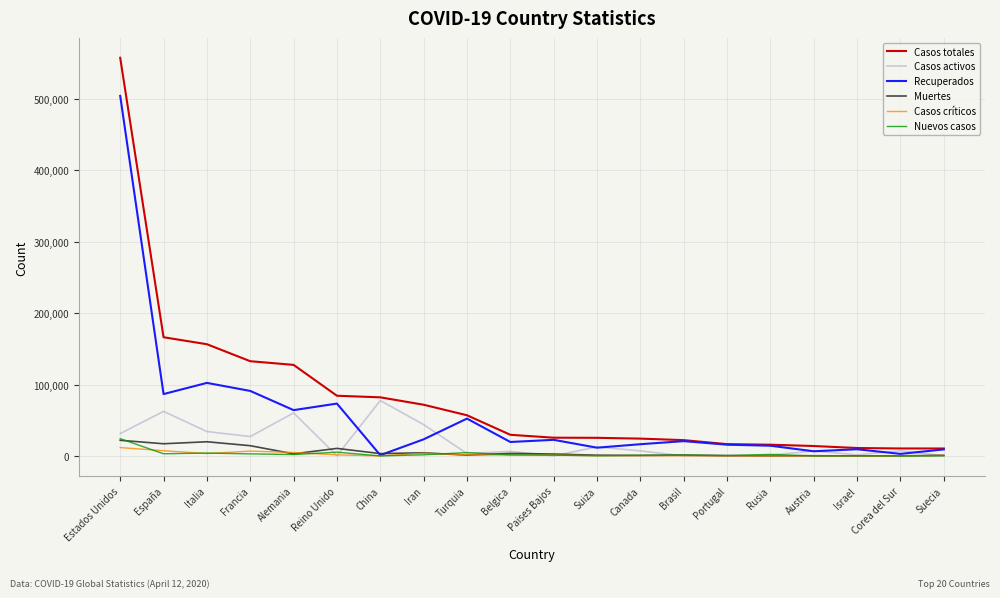

Between España and Rusia, which series saw the biggest shift?

Casos totales